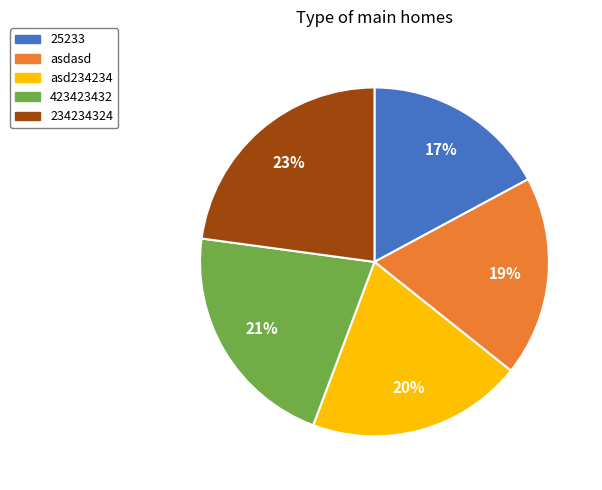

Which slice is the smallest?

25233